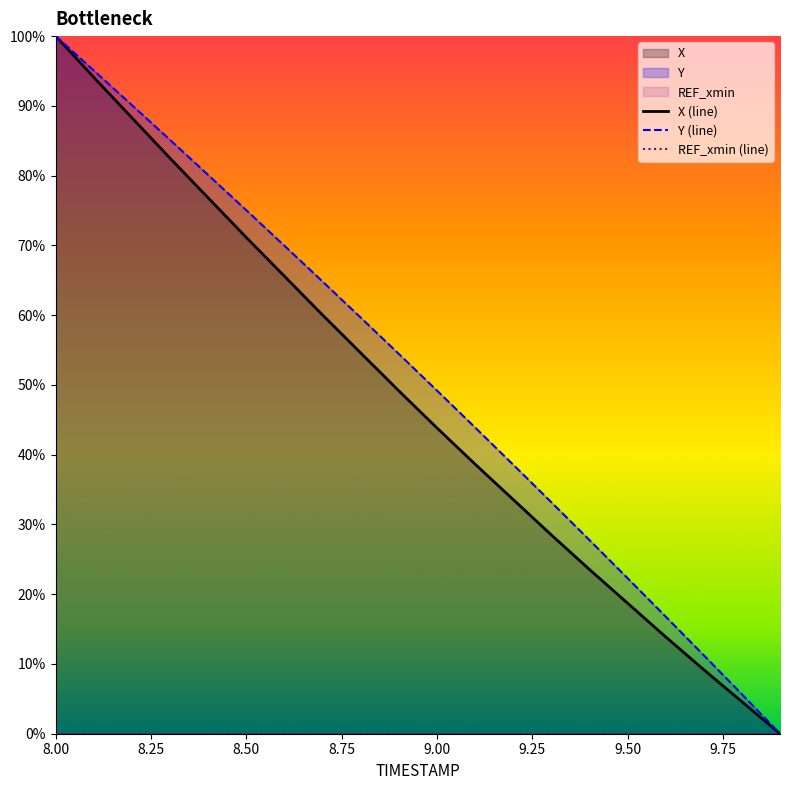

True or false: Y (line) and X (line) intersect in this chart.

False